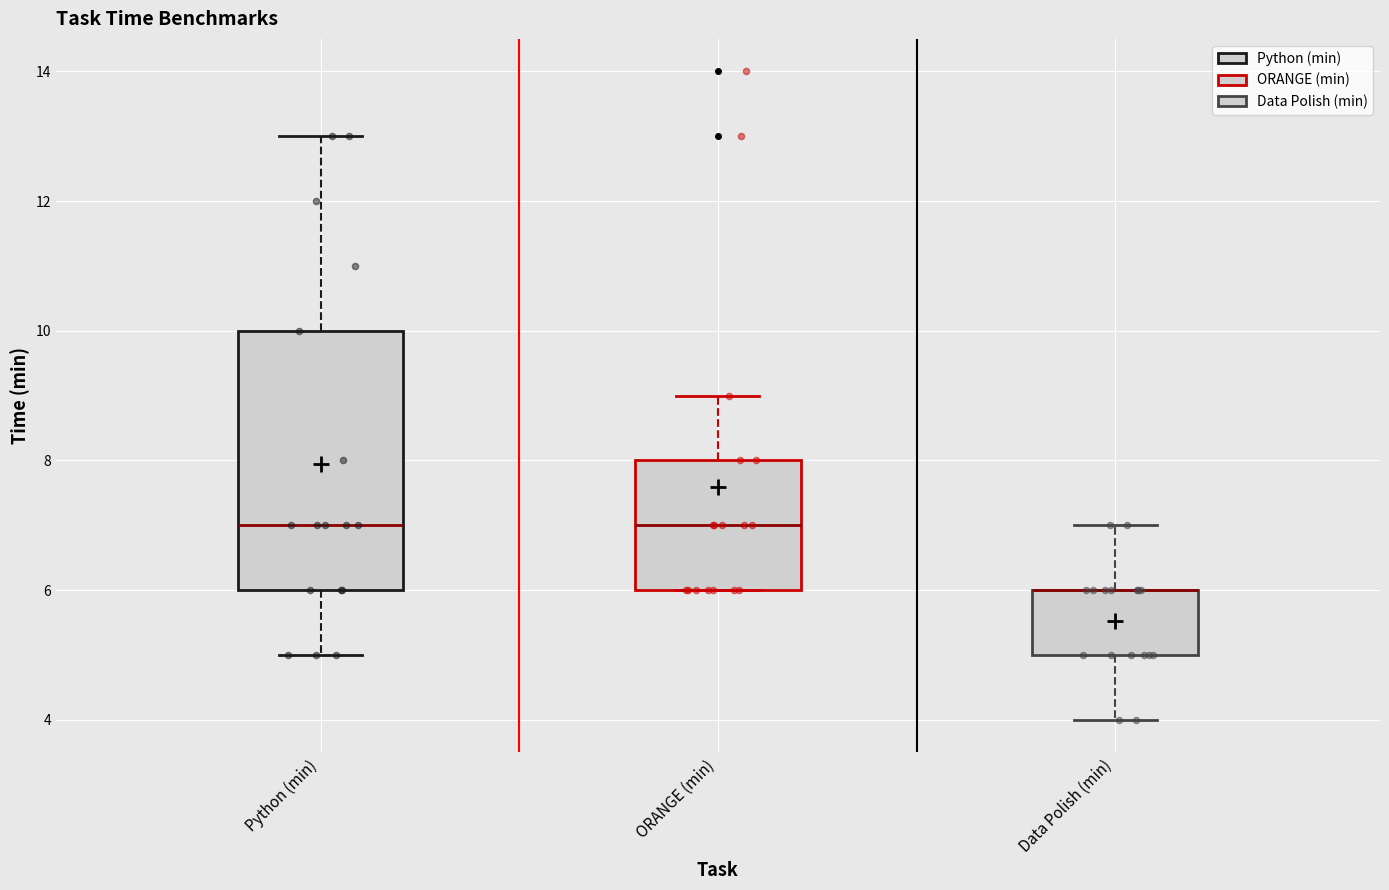

Reading left to right, transcribe this box plot: for each box, give where its median line is, the range the box spans, and where its two whiskers end, as read against the y-axis. The values are not printed on the chart, so give them approximately, as read against the axis.

Python (min): median 7, box 6 to 10, whiskers 5 to 13
ORANGE (min): median 7, box 6 to 8, whiskers 6 to 9
Data Polish (min): median 6 (drawn on the box's upper edge), box 5 to 6, whiskers 4 to 7